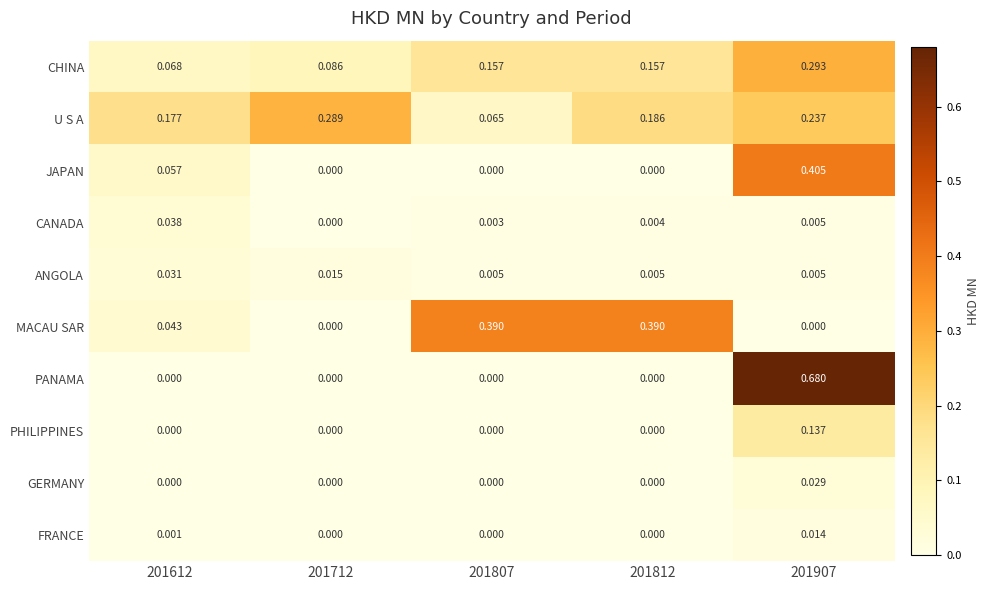

Between 201612 and 201807, which series saw the biggest shift?

MACAU SAR